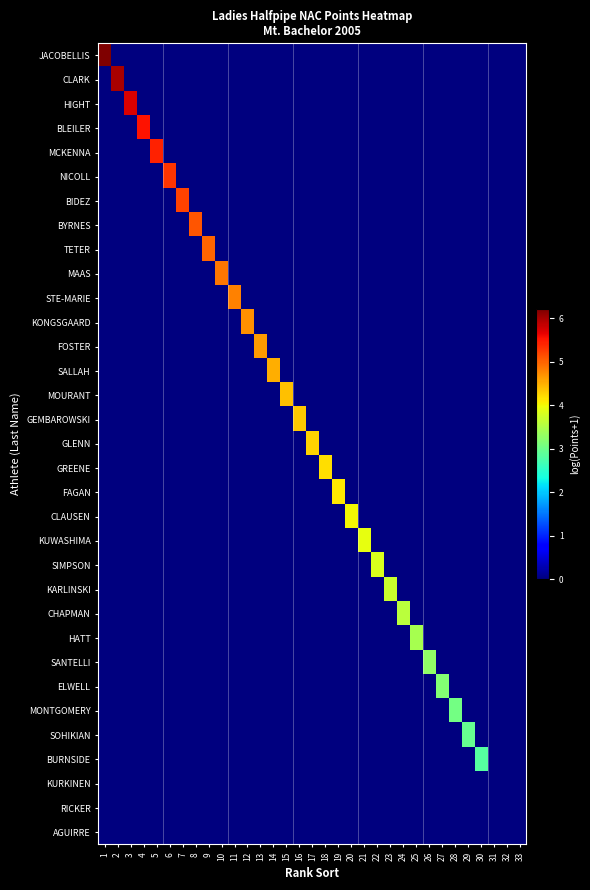

At which category is the sum across all series the highest?

1